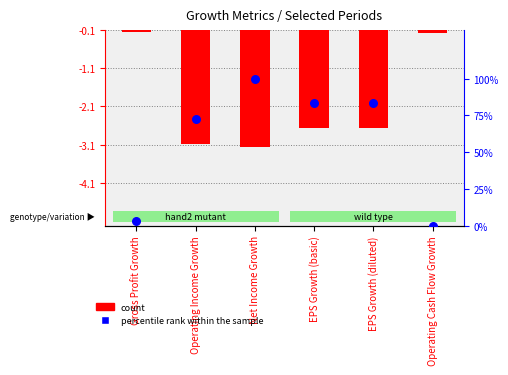

What are all the series names shown in the legend?

count, percentile rank within the sample